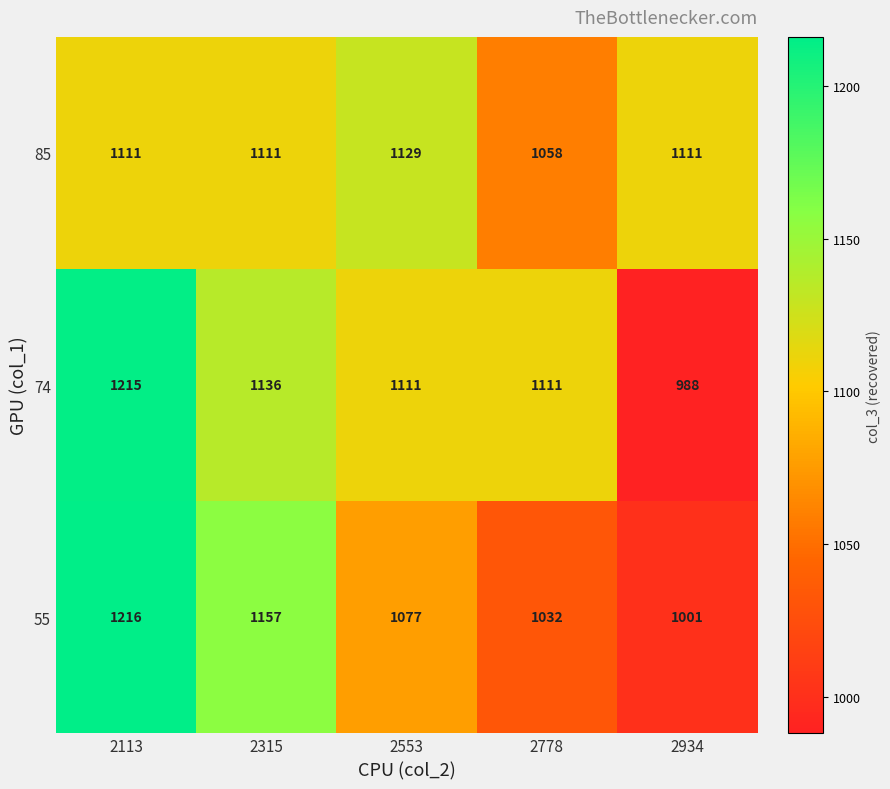

Read the 85 value at 2315.

1111